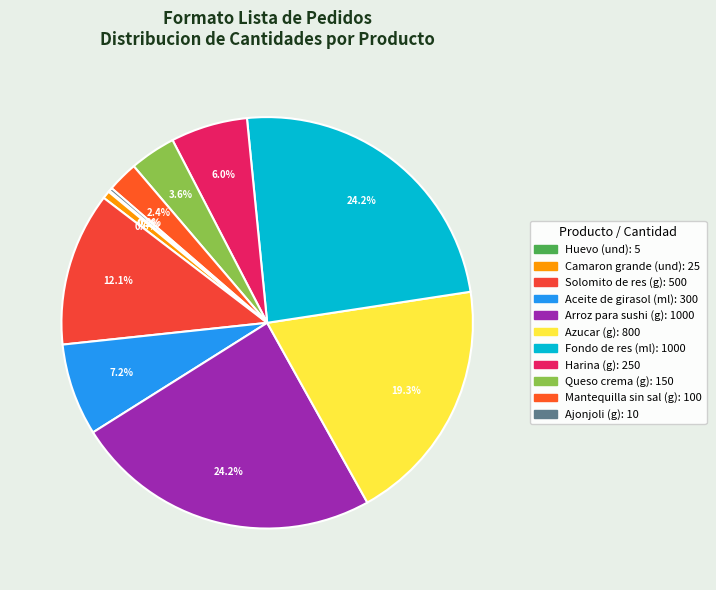

Approximately how many times larger is the value at Harina (g) compared to Aceite de girasol (ml)?

0.8